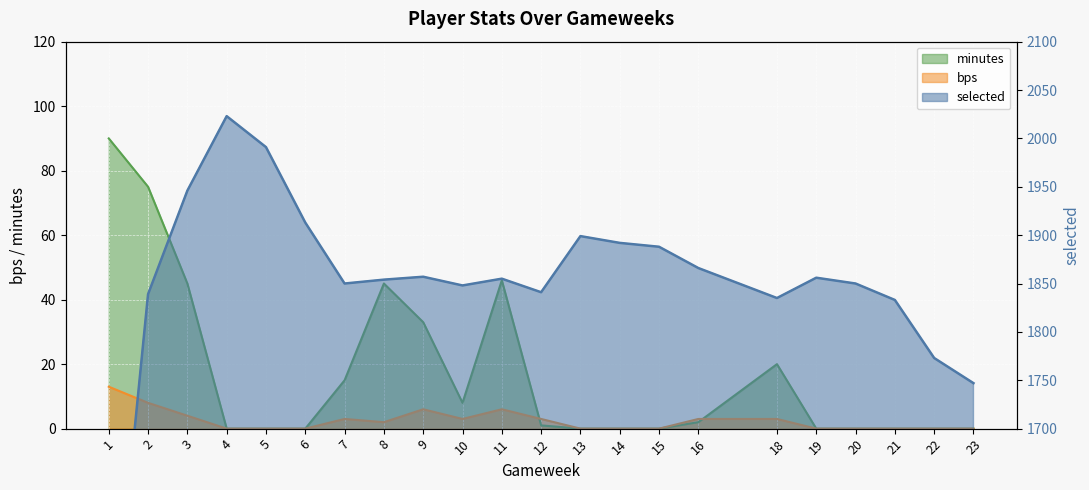

Where is minutes nearest to the value 45?

3